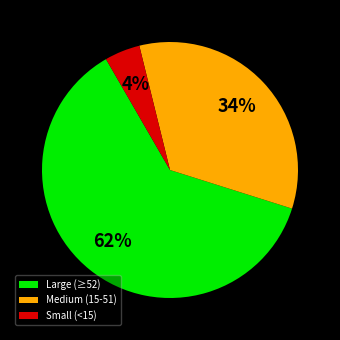

Is the sum of Medium (15-51) and Small (<15) greater than half?

No